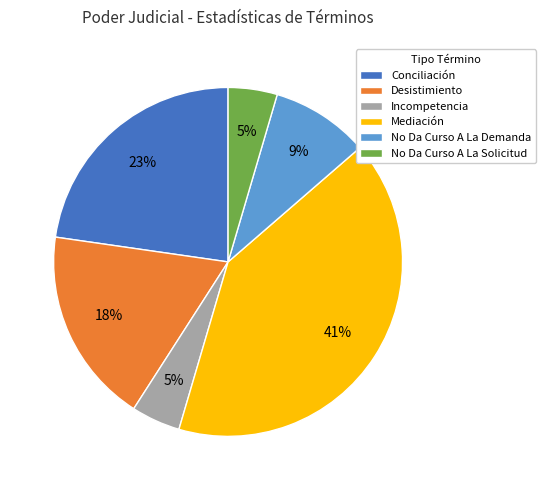

Do Mediación and No Da Curso A La Solicitud together represent more than half of the pie?

No